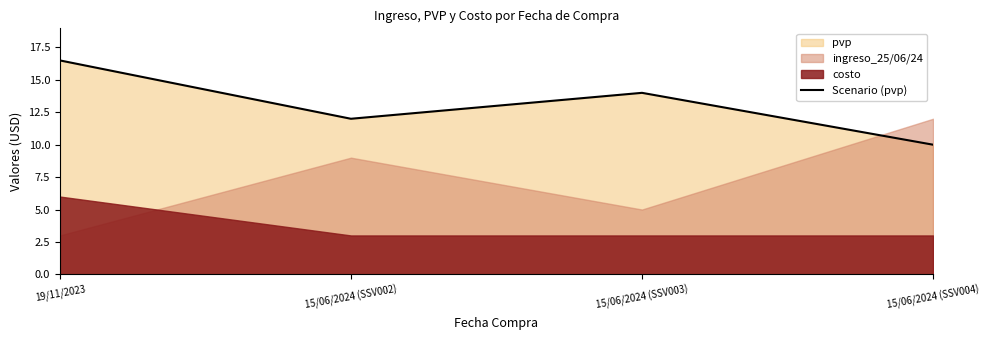

What position from the right is 15/06/2024 (SSV004)?

1